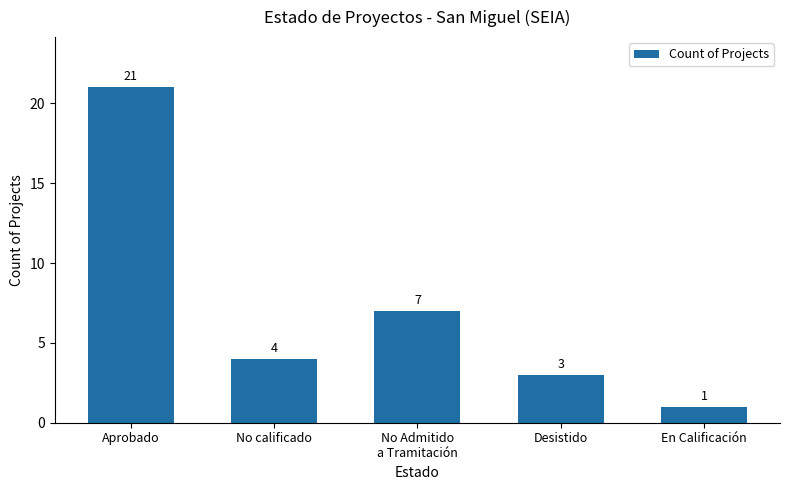

The chart shows a value of 14 at Aprobado. True or false?

False